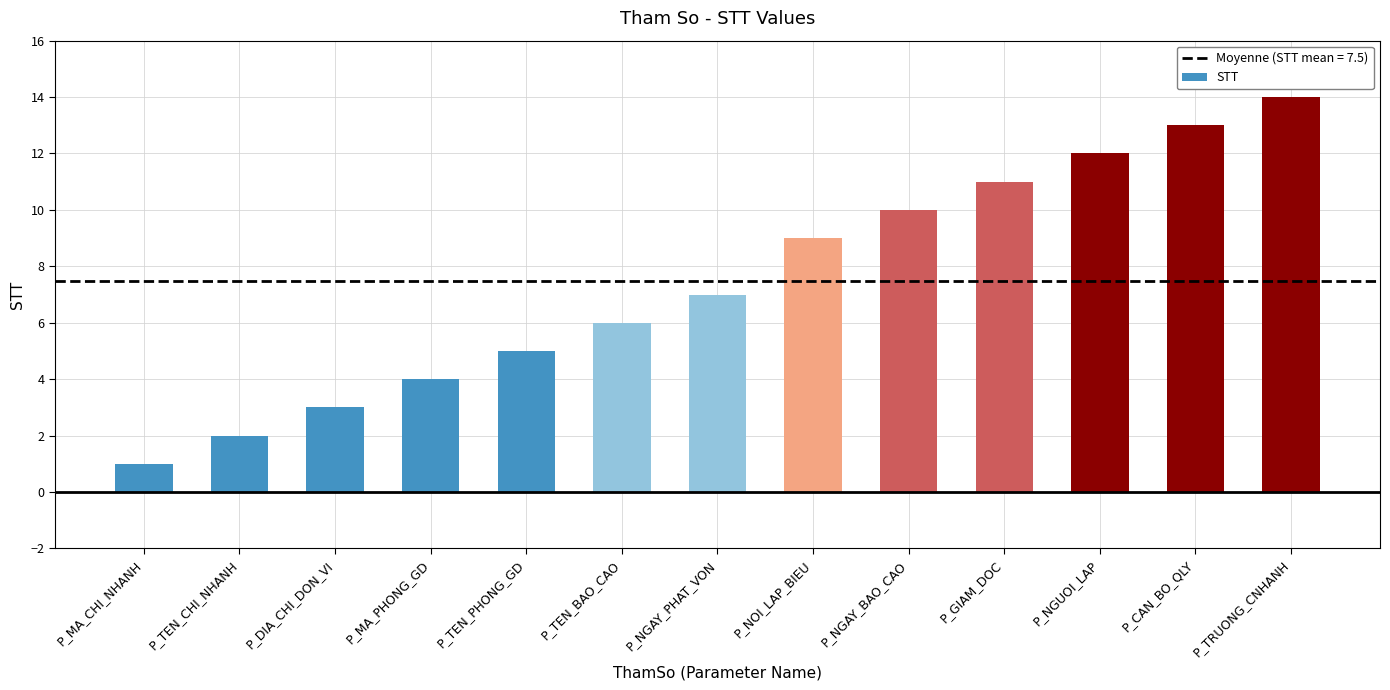

Reading left to right, list all the values displayed in this chart.

1	2	3	4	5	6	7	9	10	11	12	13	14